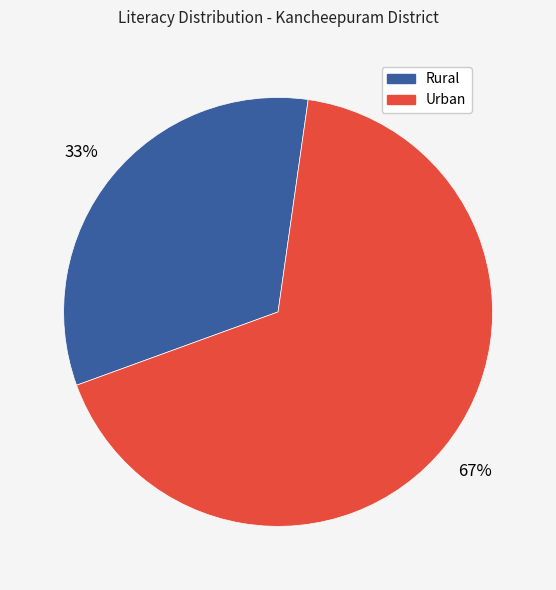

To the nearest percent, what is the average slice percentage?

50%